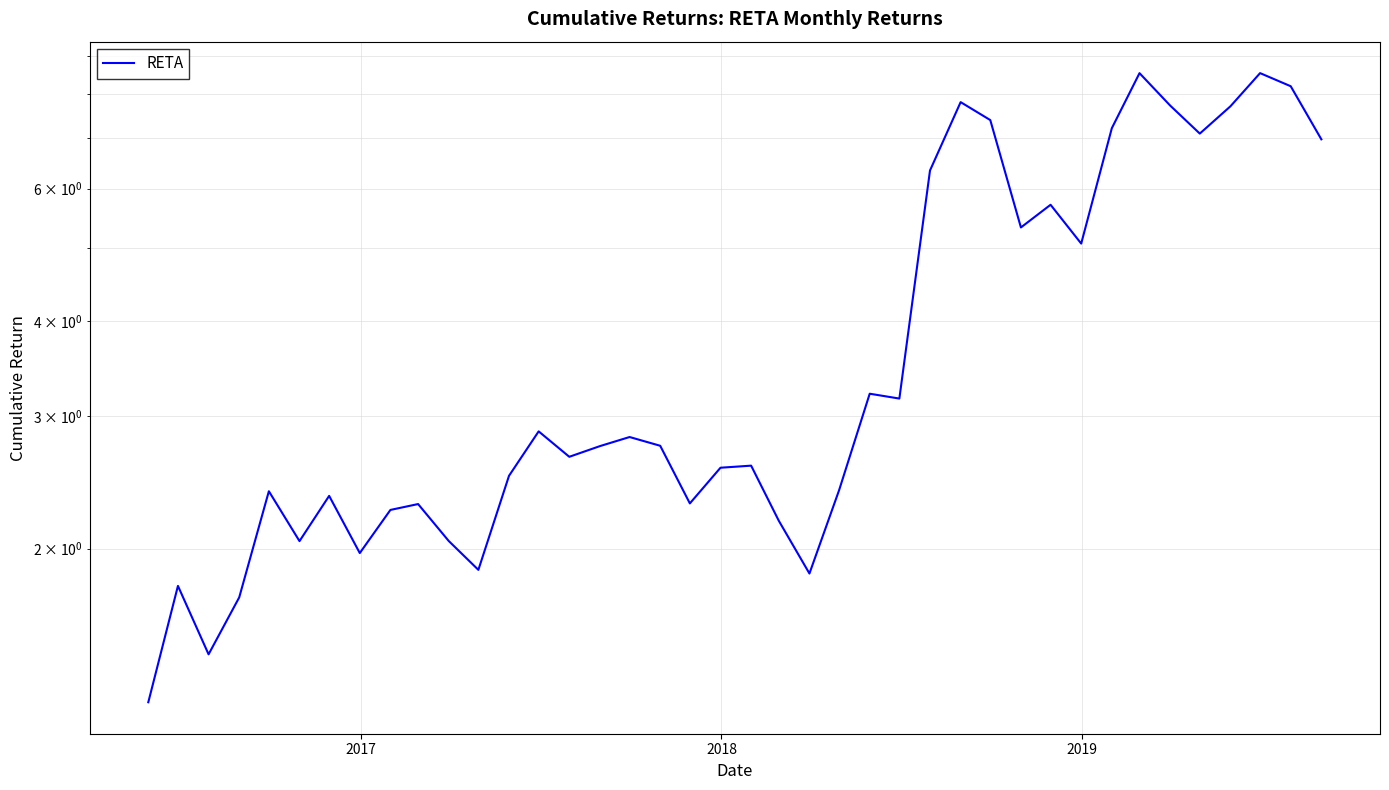

What is the value of the 6th point from the left?

2.0